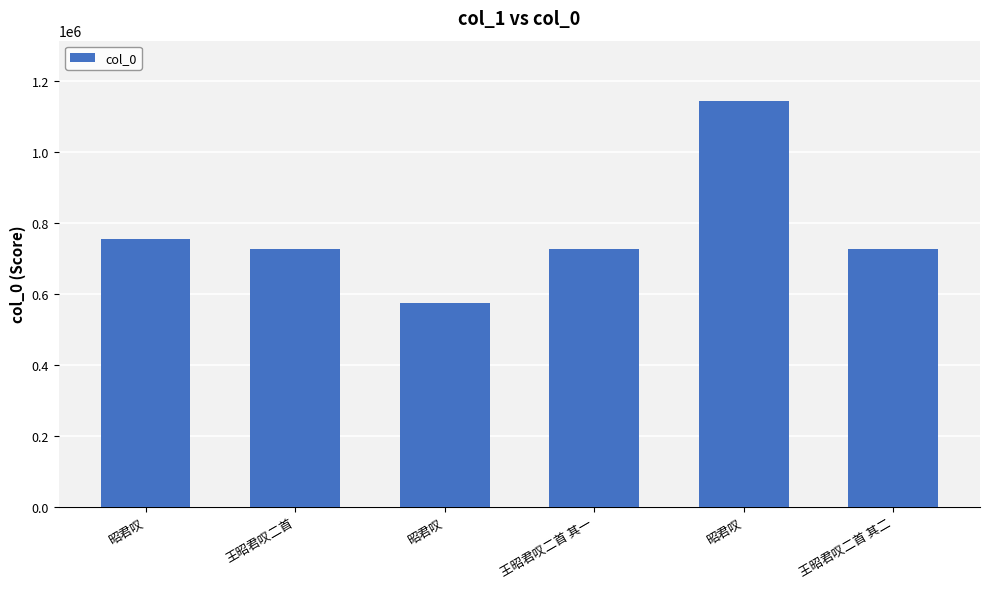

True or false: the data shows 1143360 at 昭君叹.

True